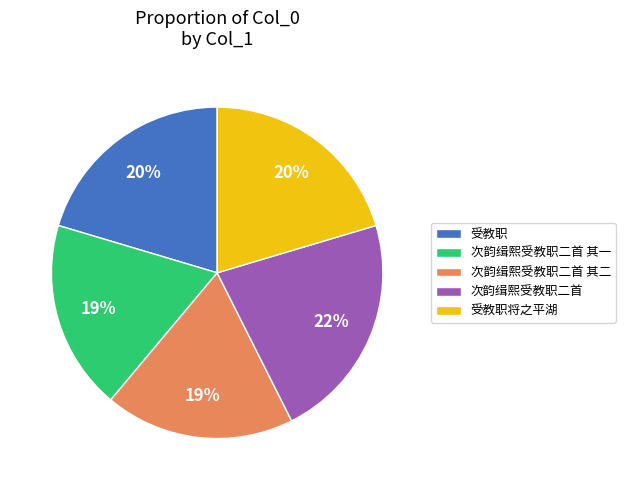

Does 次韵缉熙受教职二首 其一 represent more than half of the total?

No